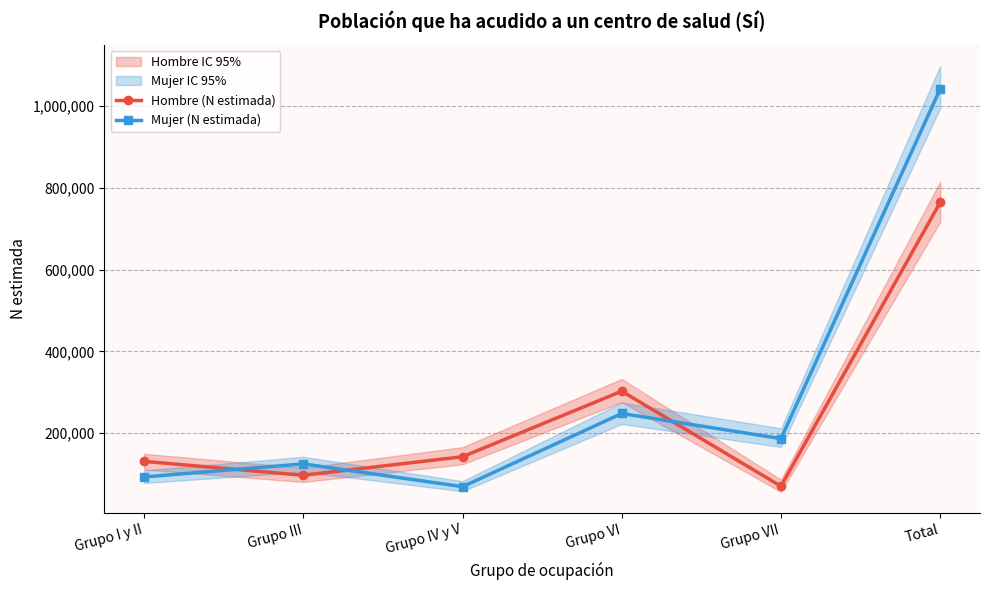

At Grupo III, list the series in order from smallest to largest.

Hombre (N estimada), Mujer (N estimada)